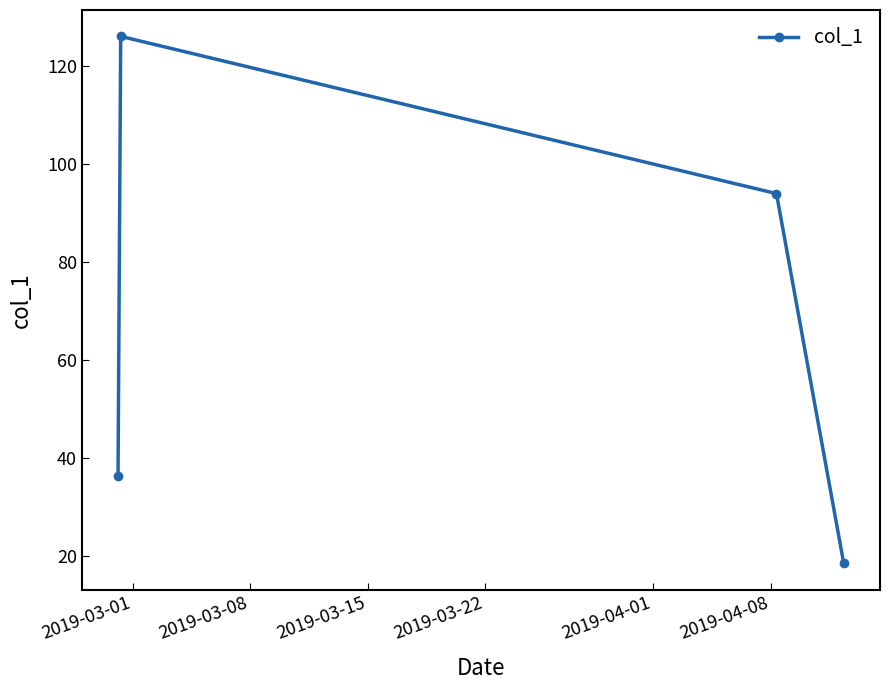

True or false: the data has more than 2 interior local peaks.

False